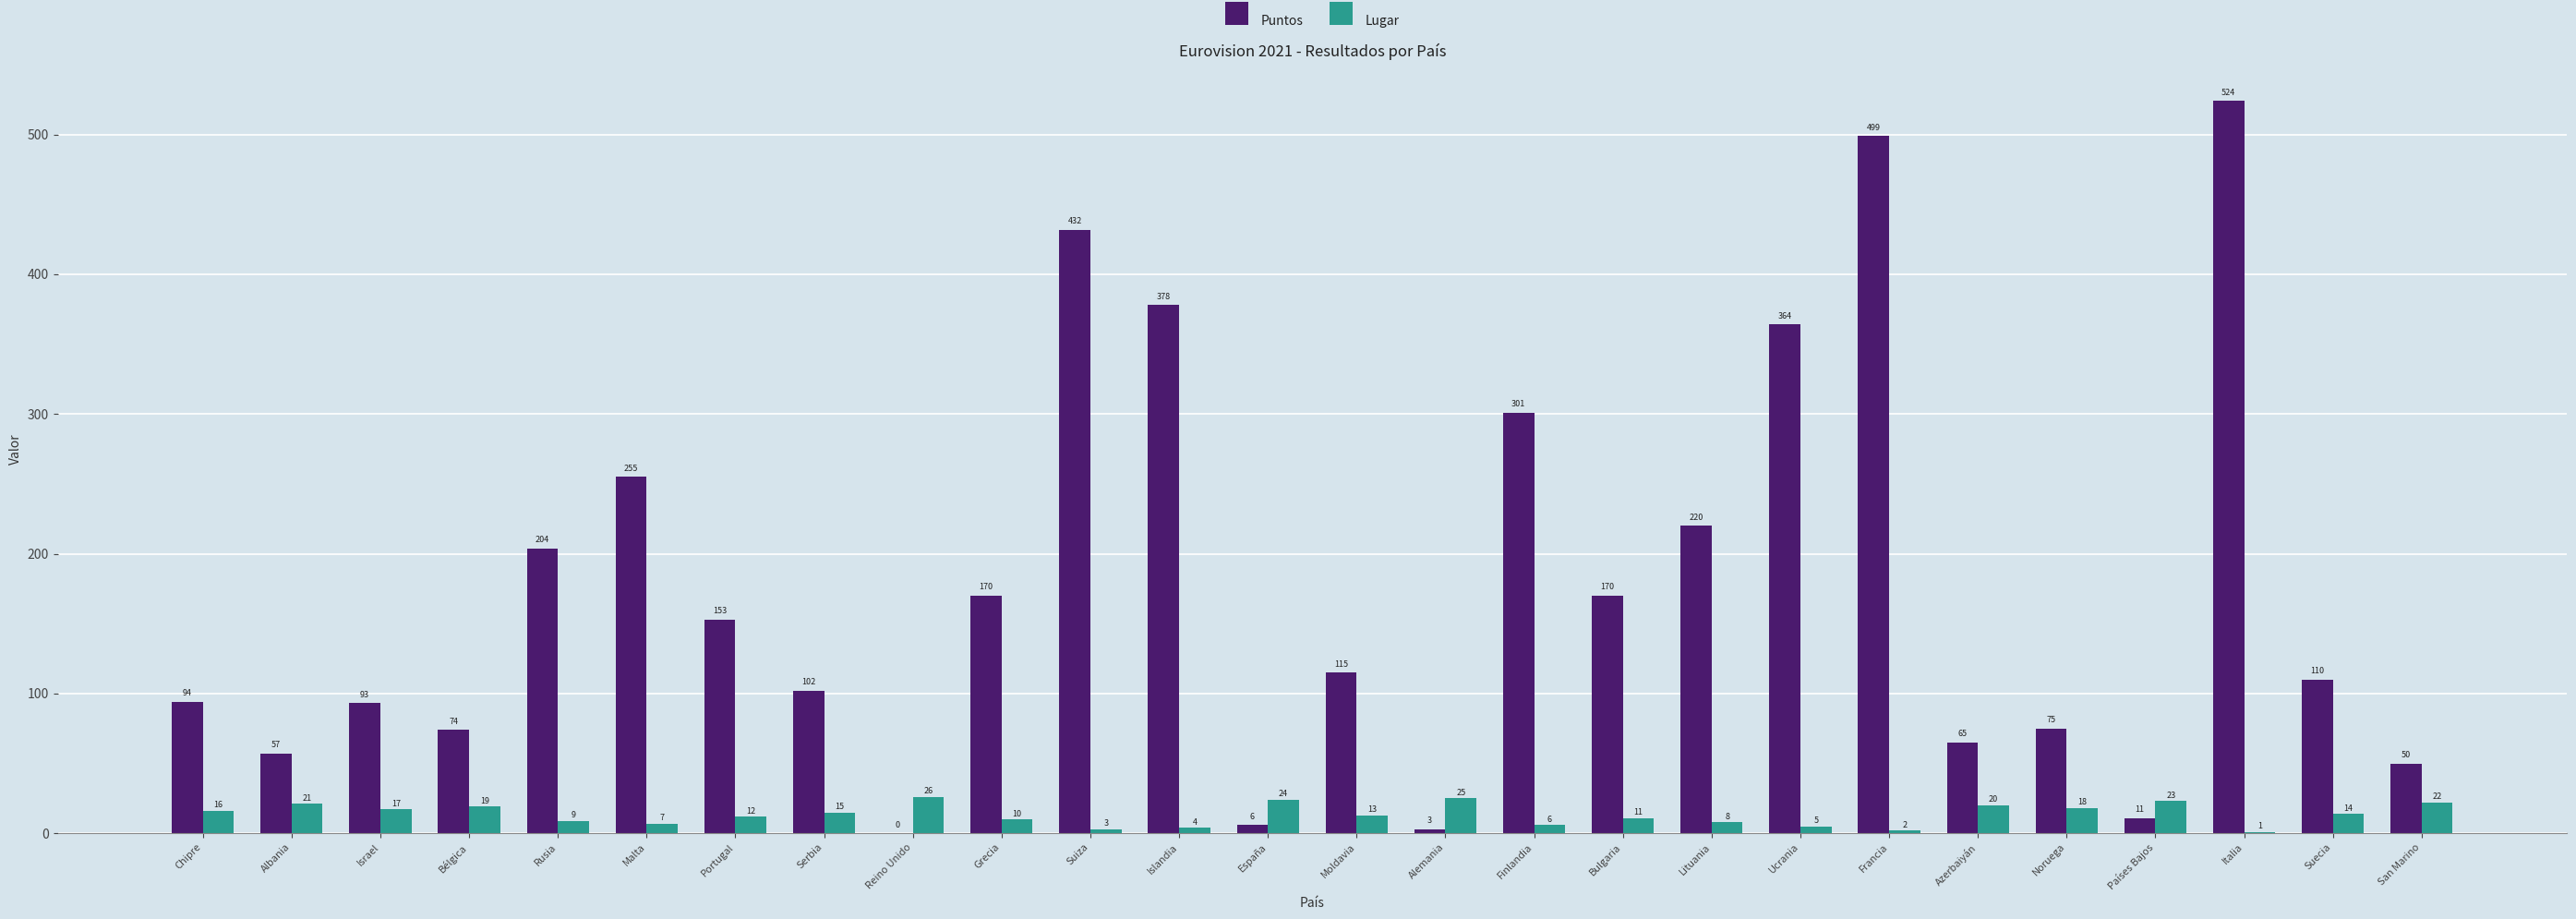

Are the bars grouped side by side (vs. stacked)?

Yes